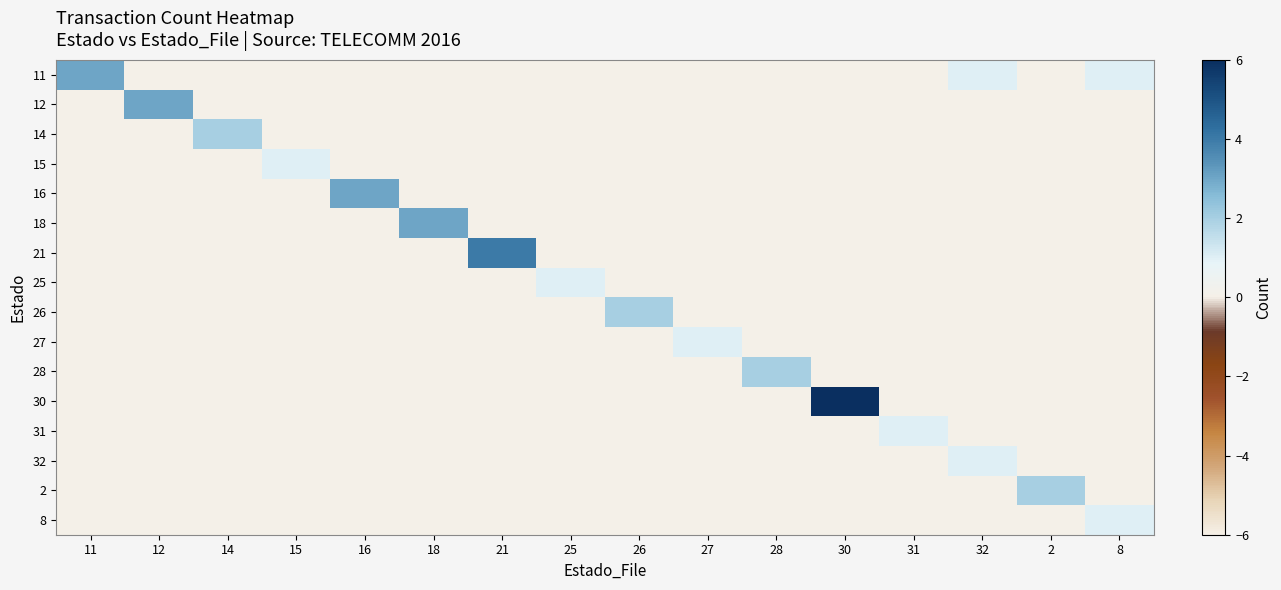

At which category is the sum across all series the highest?

30